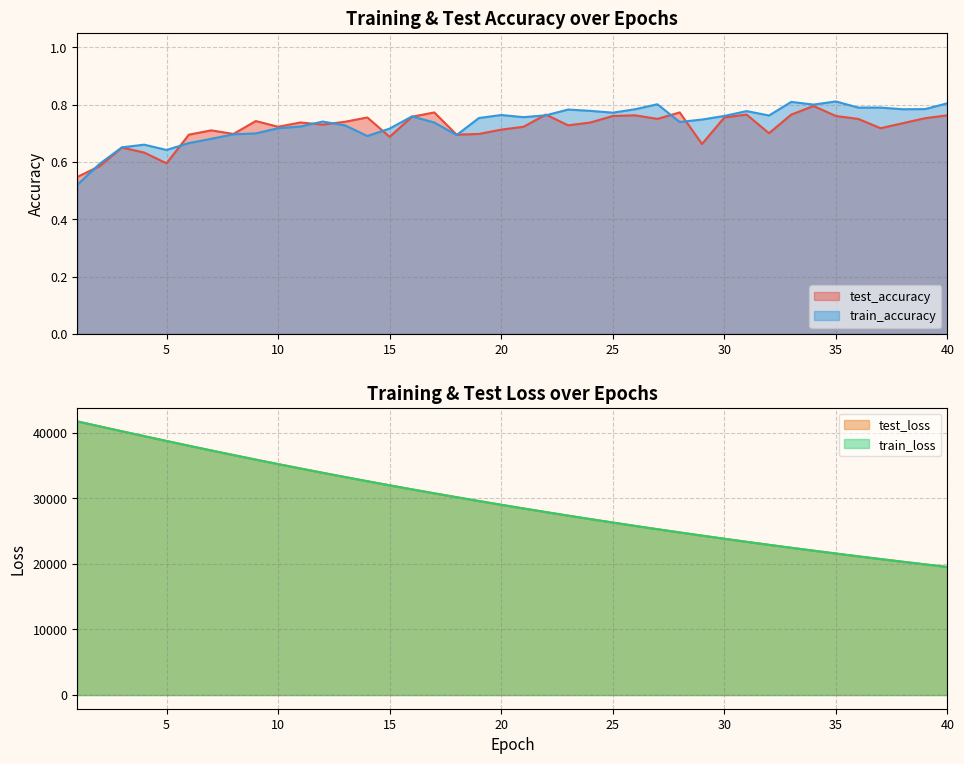

What is the total value across all series at 20?

58021.9